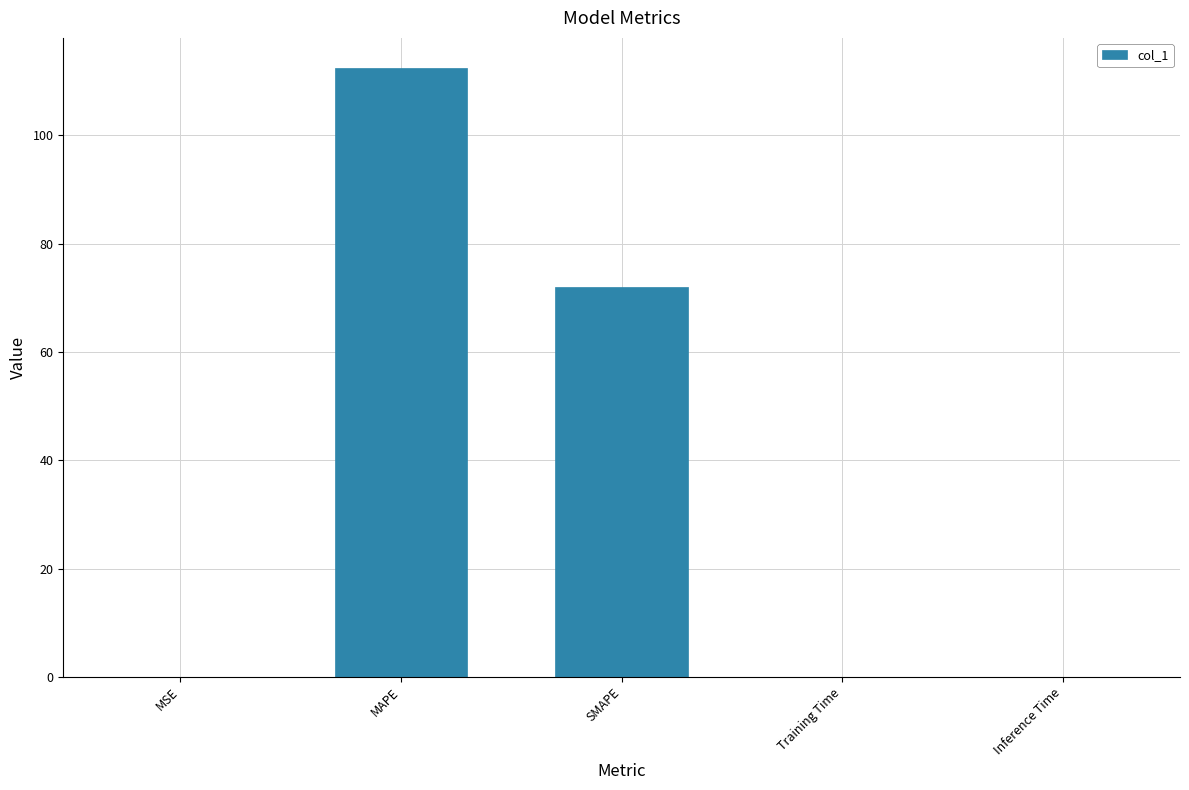

What is the average value?

36.9